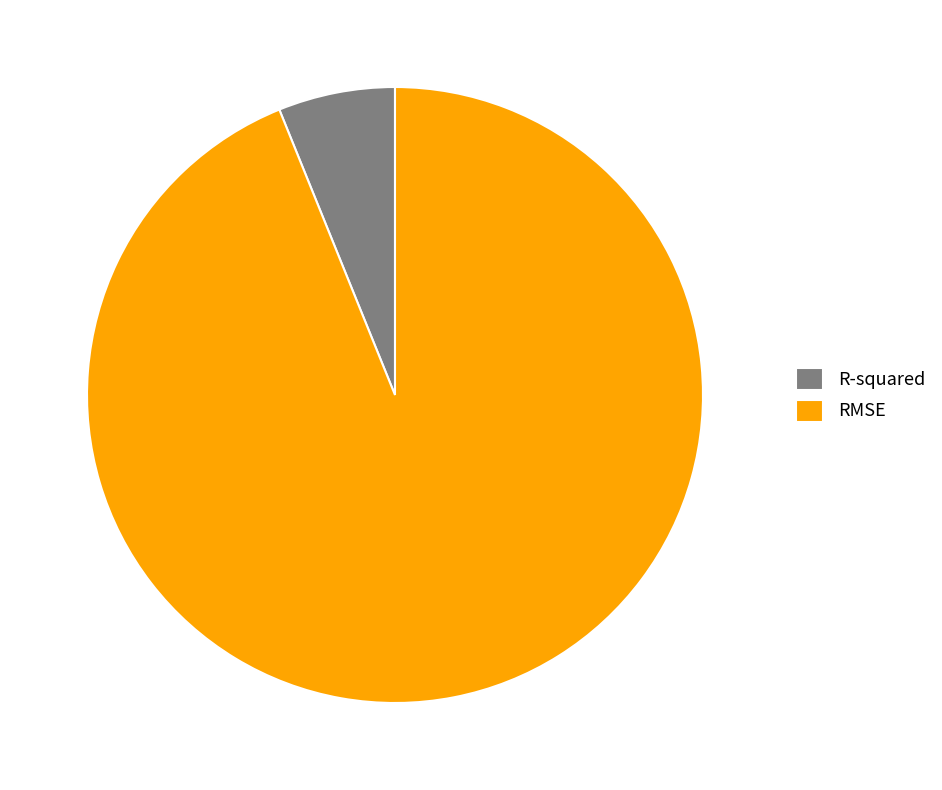

Which has a higher value, RMSE or R-squared?

RMSE